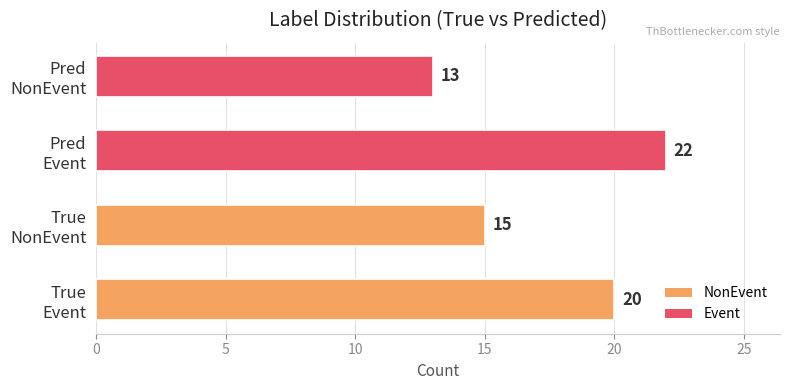

Count the values in the range 15 to 22.

3